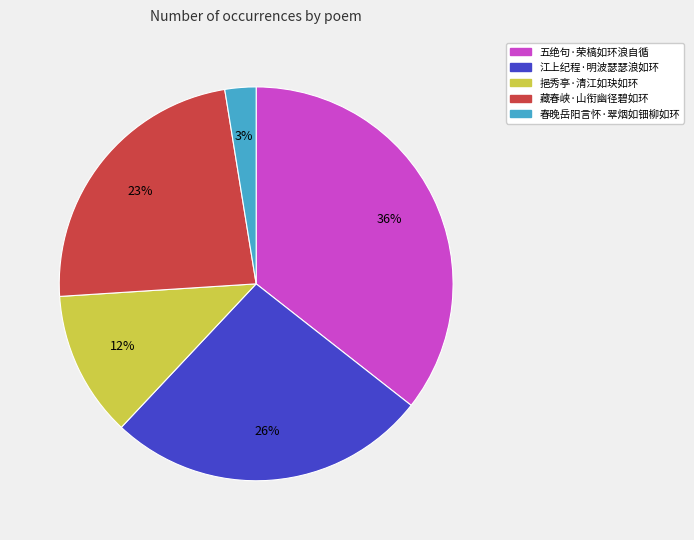

Is it true that 五绝句·荣槁如环浪自循 is 45% of the pie?

False